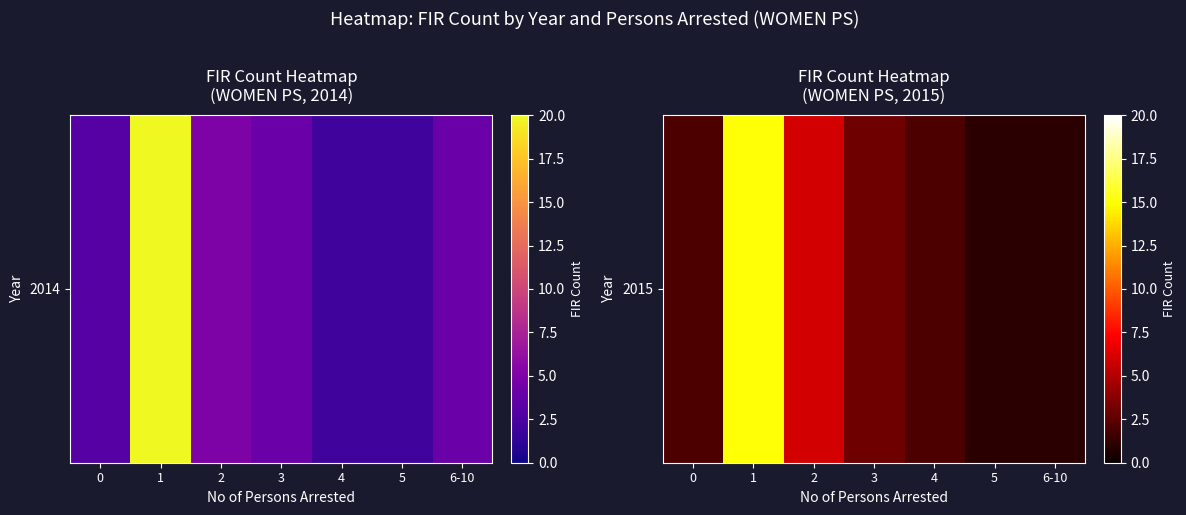

What is the ratio of the value at 5 to the value at 4?

0.5